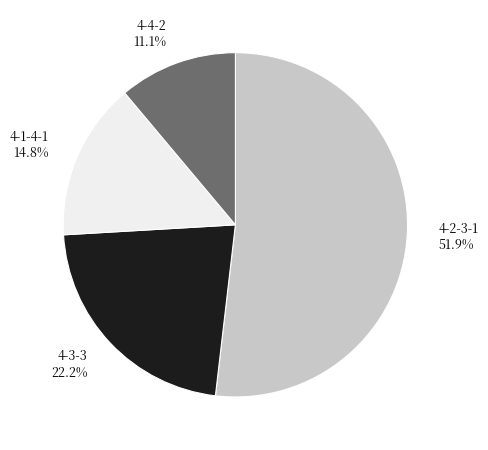

How much of the chart is everything except 4-1-4-1 14.8%?

85.2%